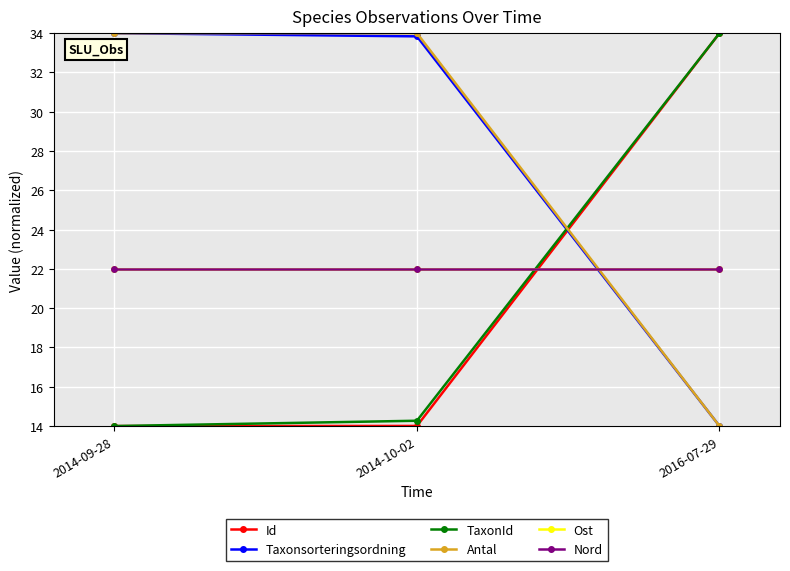

What is the difference between the highest and lowest values at 2014-10-02?

20.0